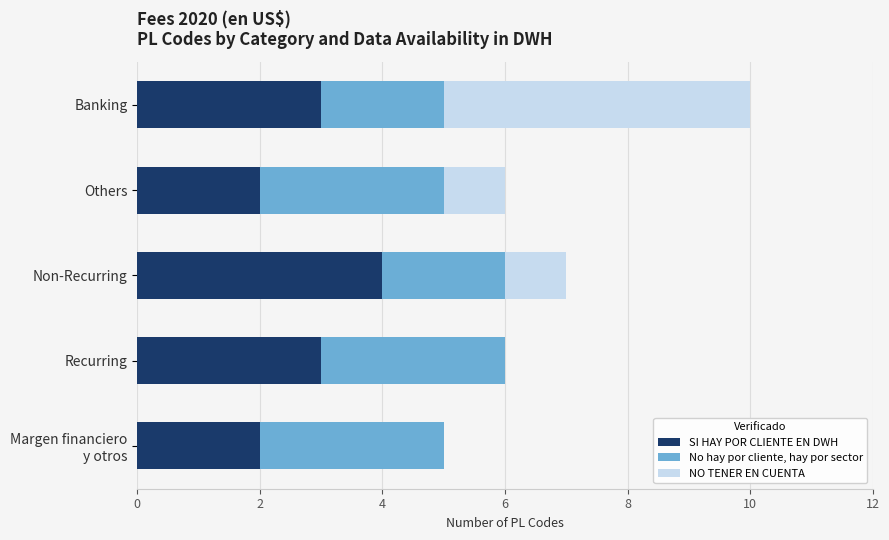

What is the highest value of the SI HAY POR CLIENTE EN DWH series?

4